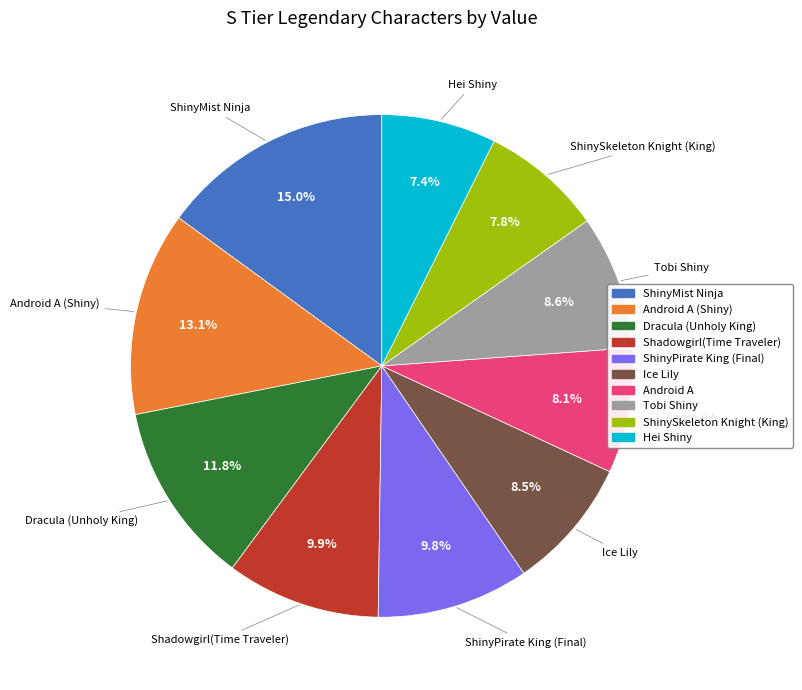

How many slices are in this pie chart?

10